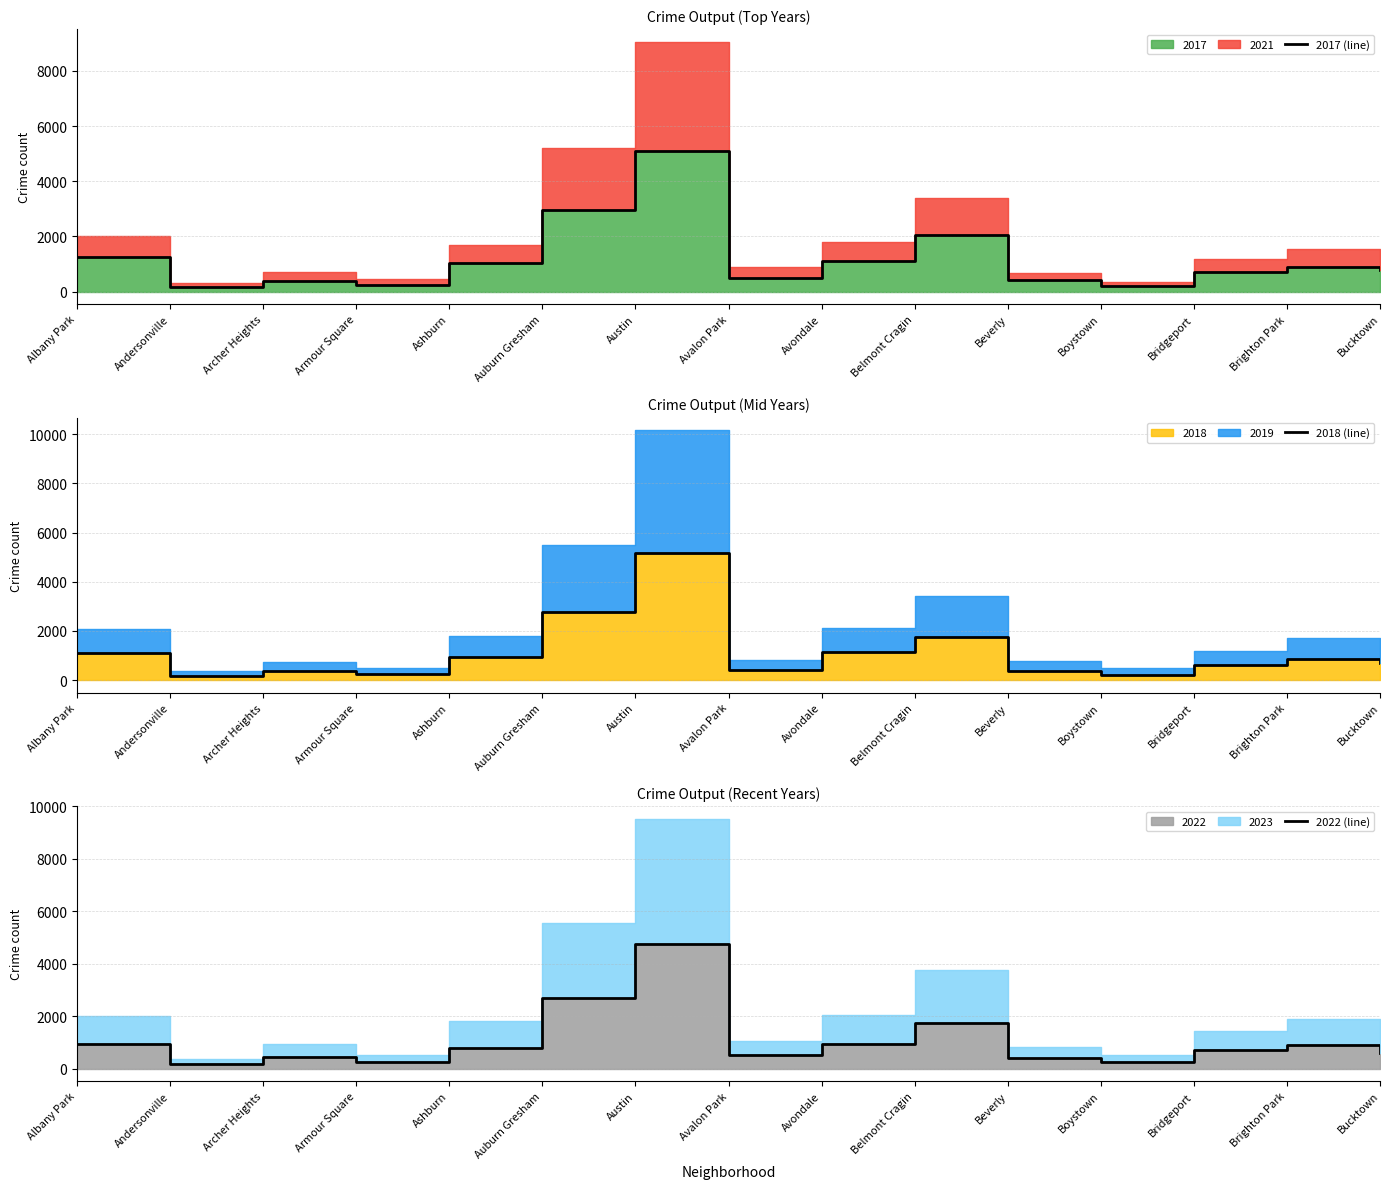

The value of 2017 (line) at Auburn Gresham is 664. True or false?

False